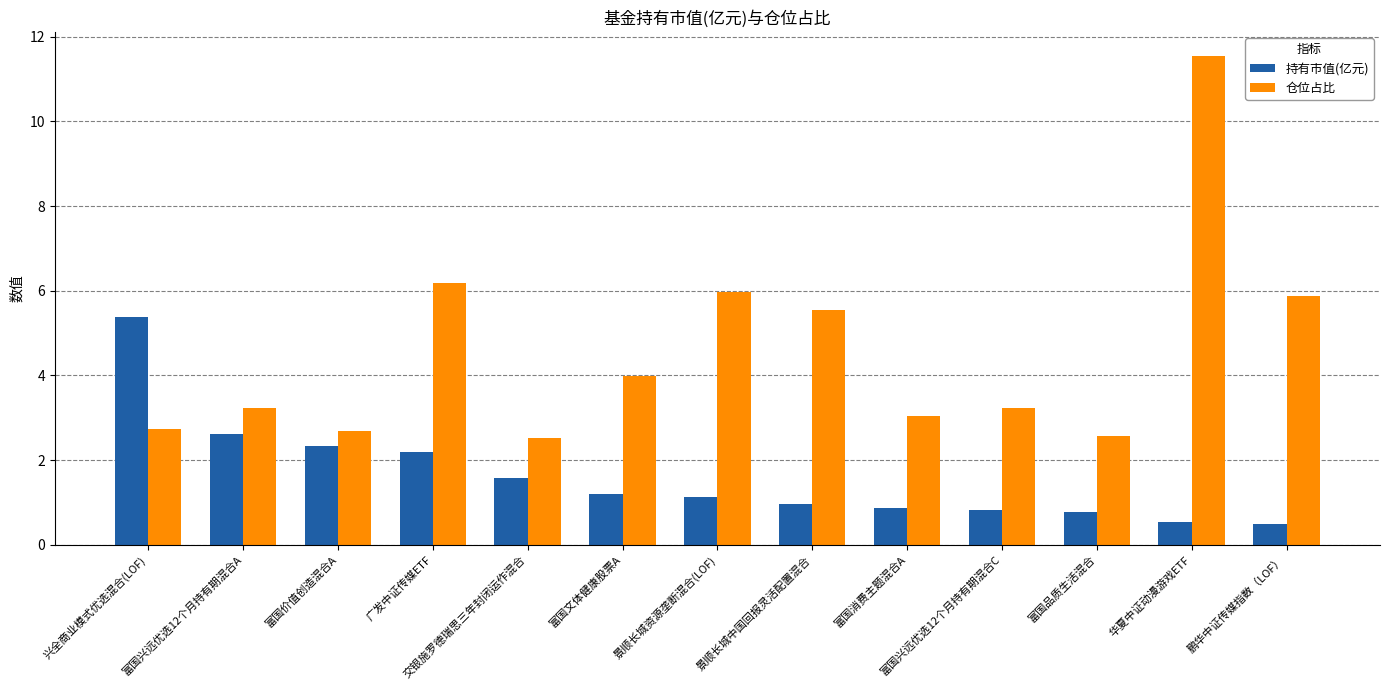

How many groups of bars are there?

13